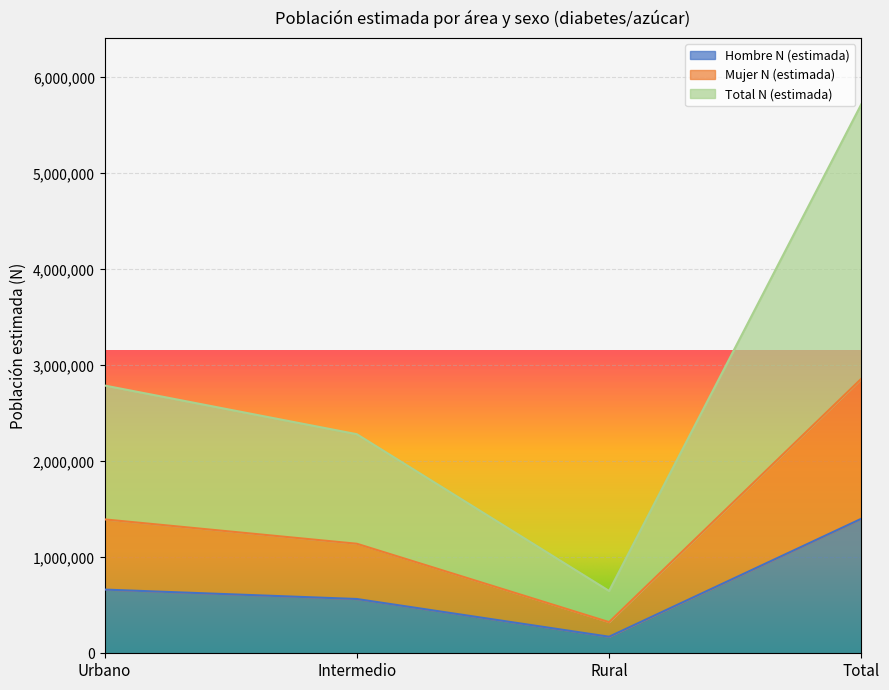

What is the average value of the Total N (estimada) series?

1430461